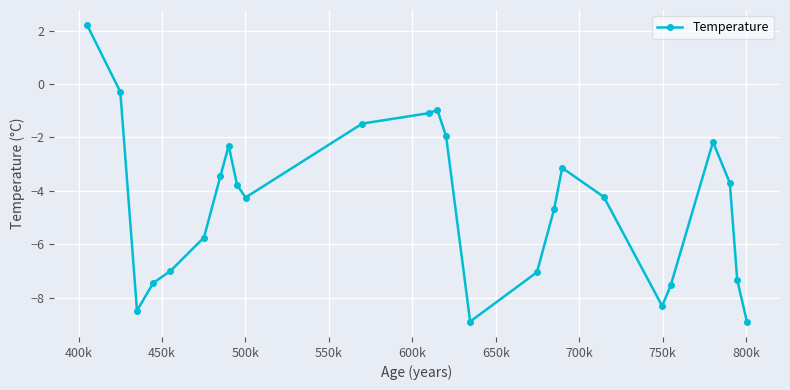

What is the minimum value shown in the chart?

-8.9